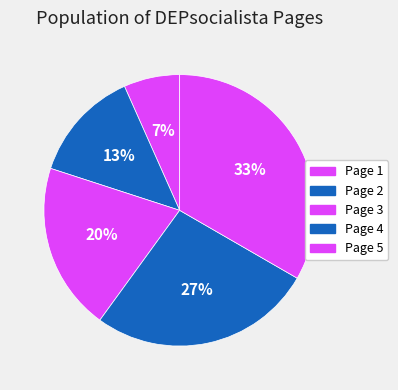

Does Page 4 represent more than half of the total?

No